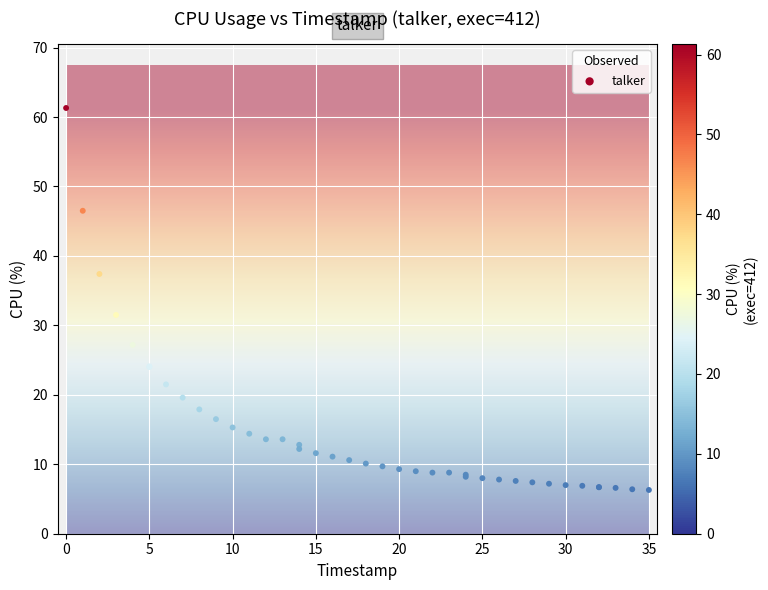

What Y value in the scatter plot is closest to 33?

31.5